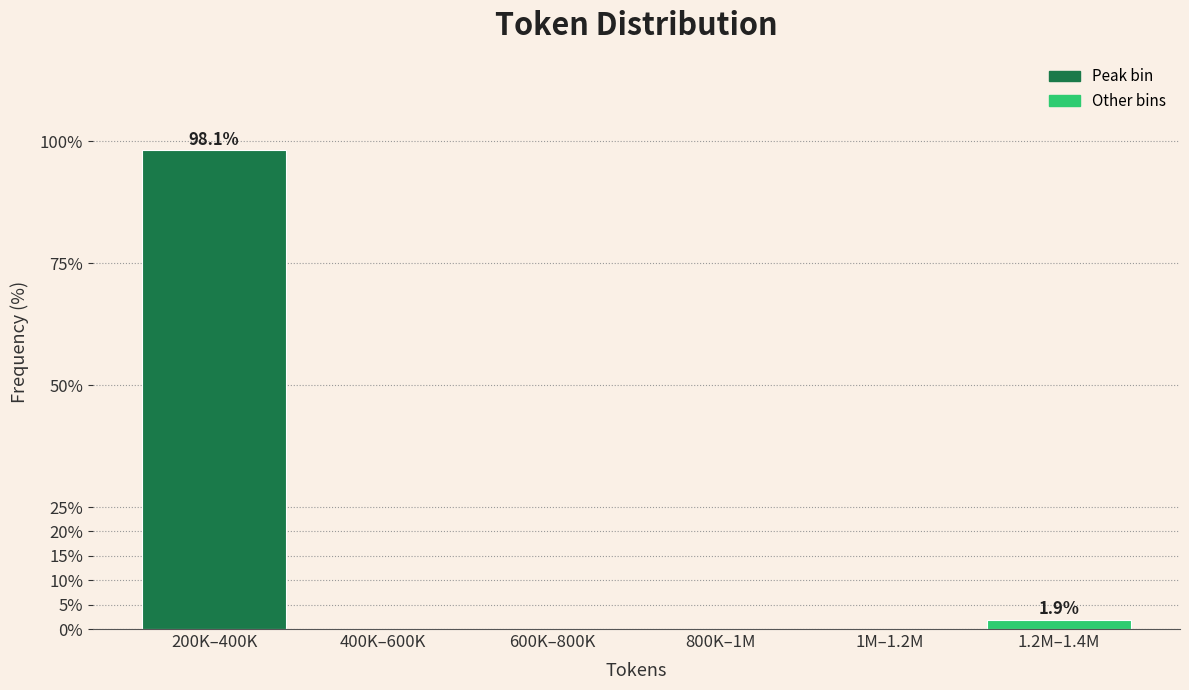

Reading left to right, list all the values displayed in this chart.

200K–400K=98.1	400K–600K=0.0	600K–800K=0.0	800K–1M=0.0	1M–1.2M=0.0	1.2M–1.4M=1.9